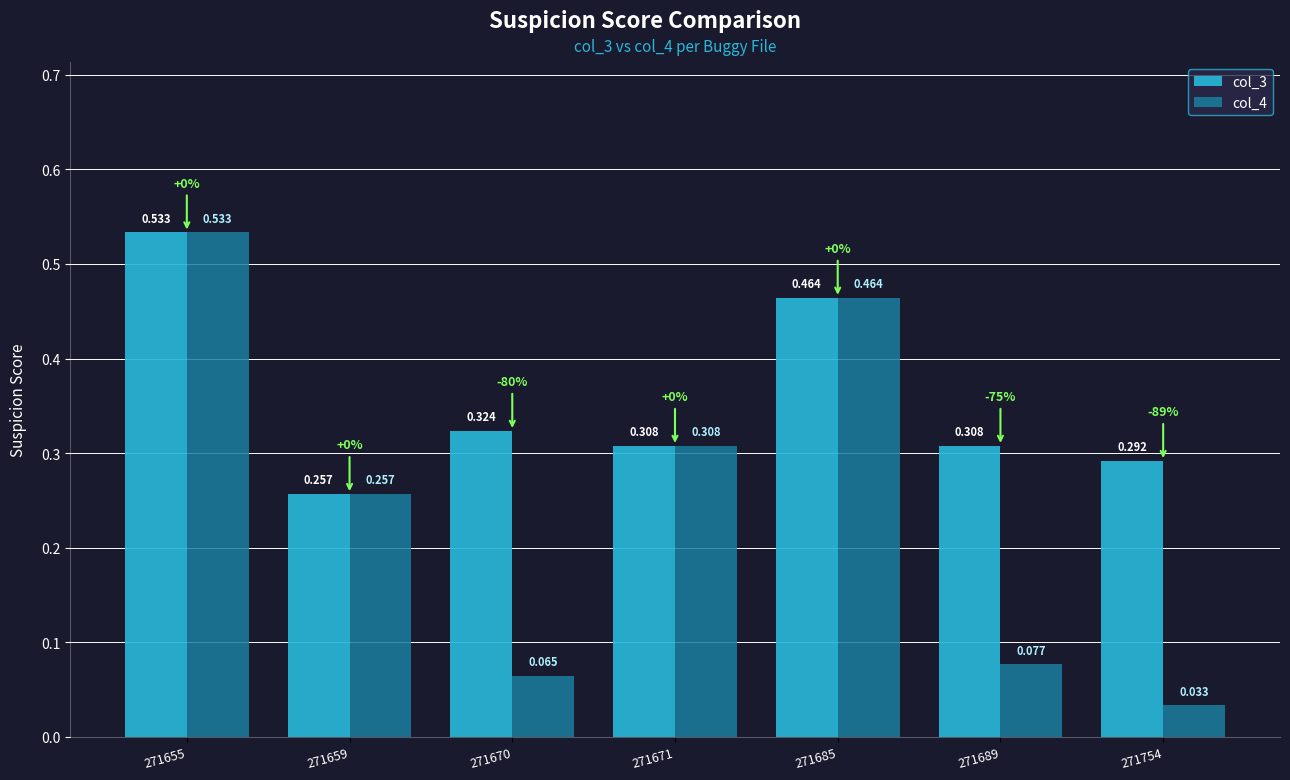

Which label corresponds to the smallest value in the chart?

271754